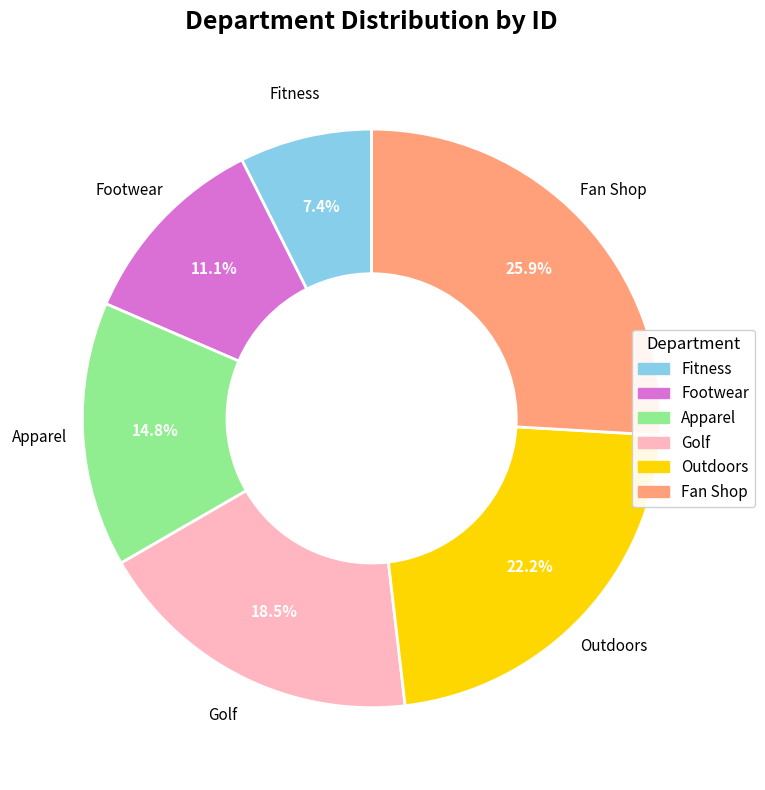

To the nearest percent, what is the combined percentage of Footwear and Fan Shop?

37%